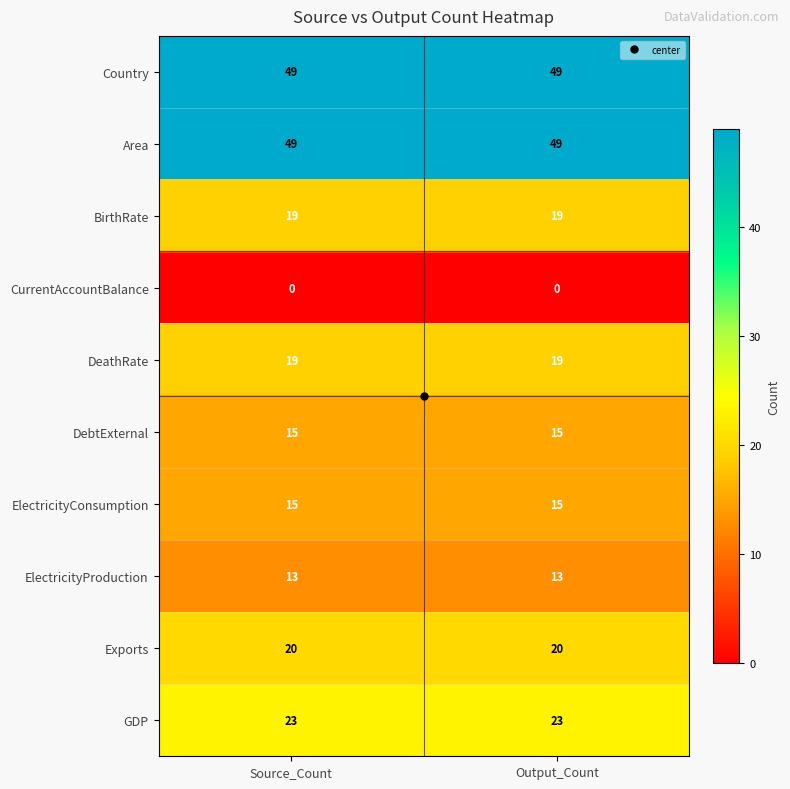

What is the difference between the highest and lowest values at Output_Count?

49